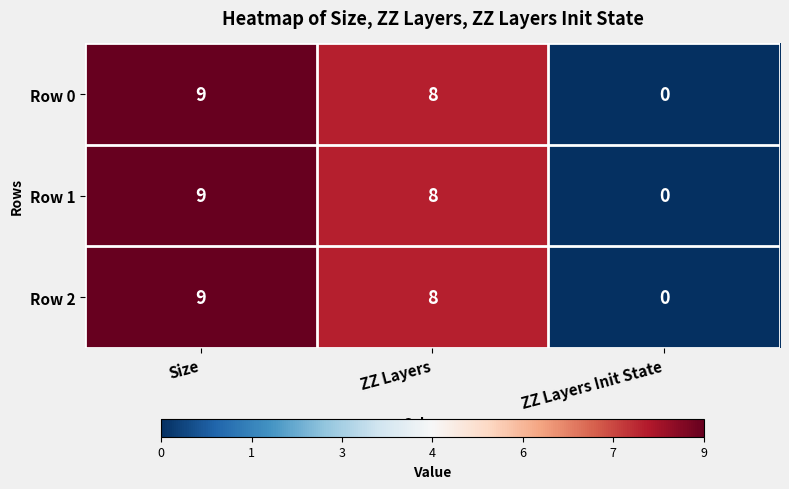

What is the total value across all series at Size?

27